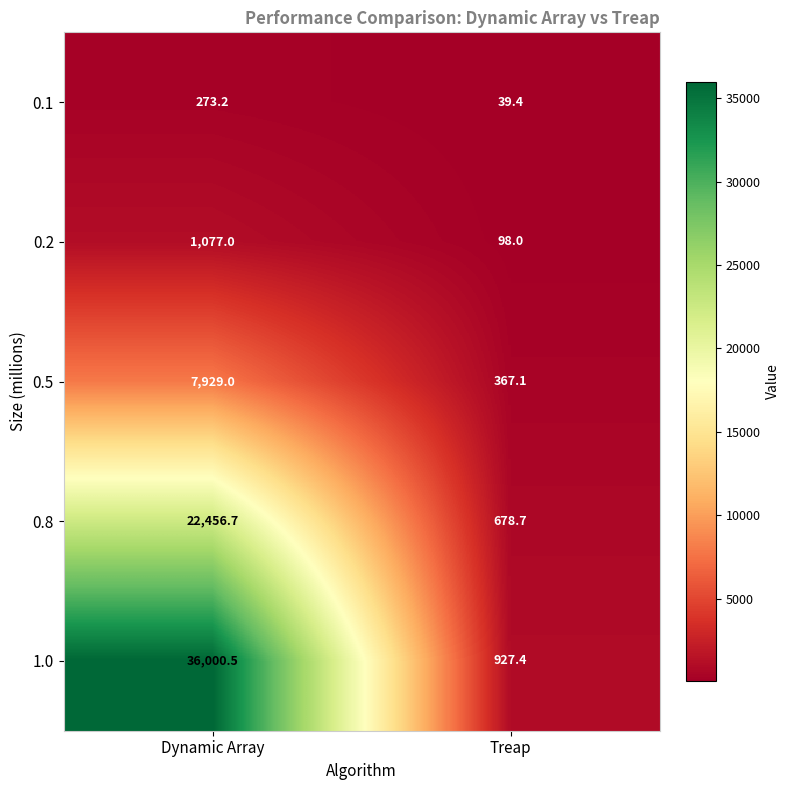

What is the smallest value displayed?

39.4